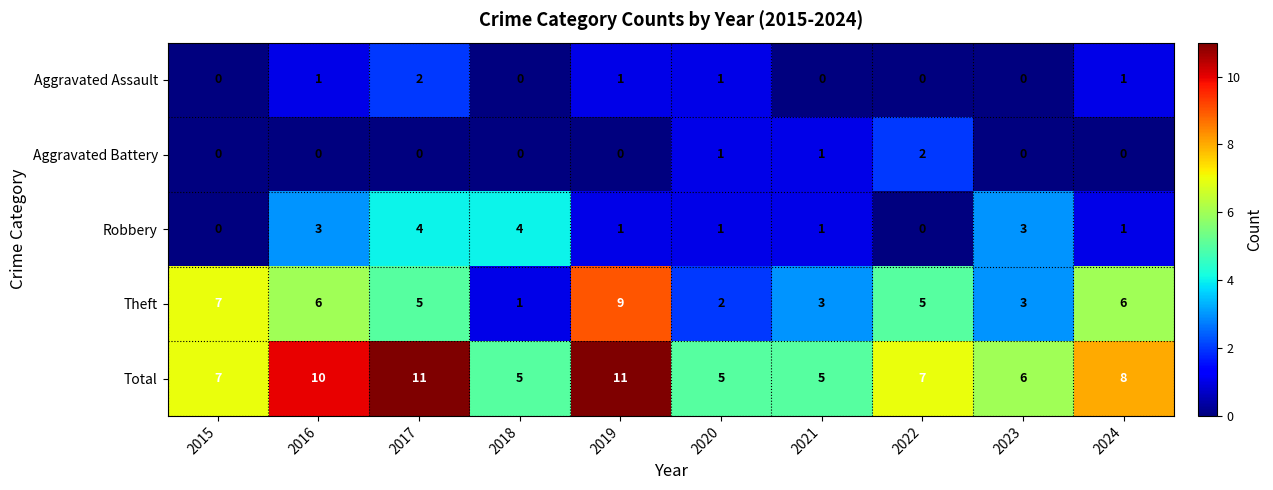

Is it true that Aggravated Assault equals 0 at 2015?

True